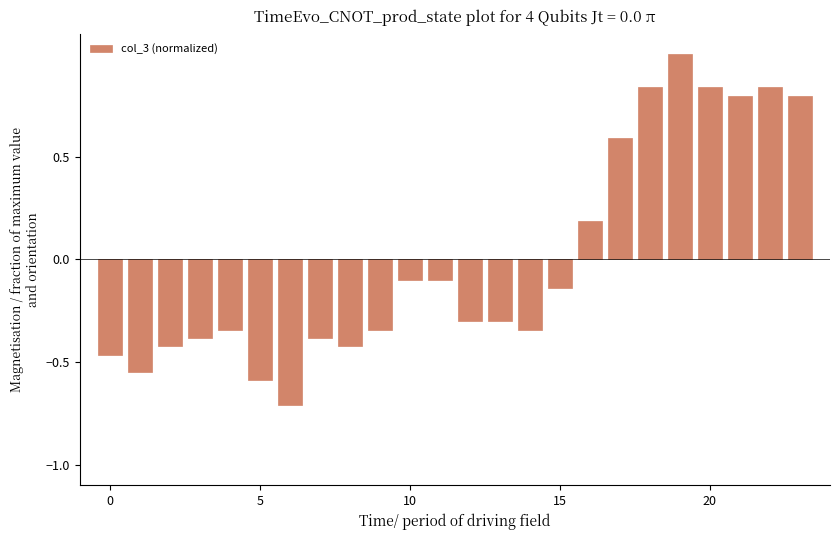

What is the difference between the maximum and minimum values?

1.7